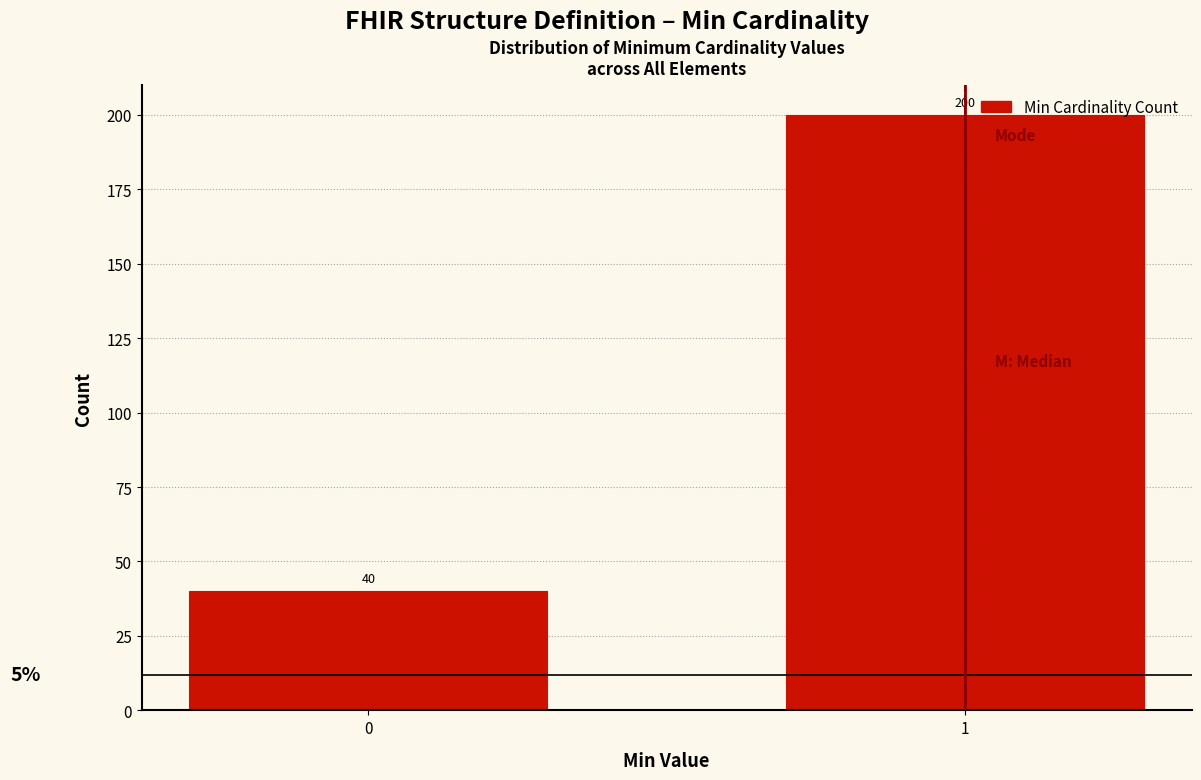

Reading right to left, extract all data points from this chart.

1=200	0=40